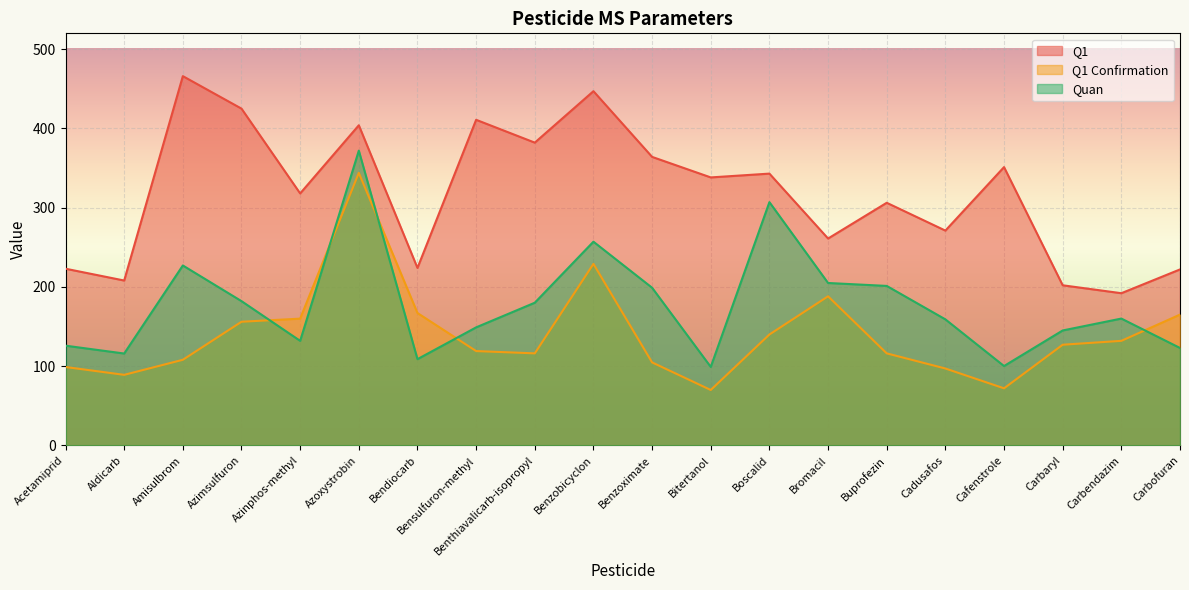

What is the sum of the Quan values at Cafenstrole and Azinphos-methyl?

232.2